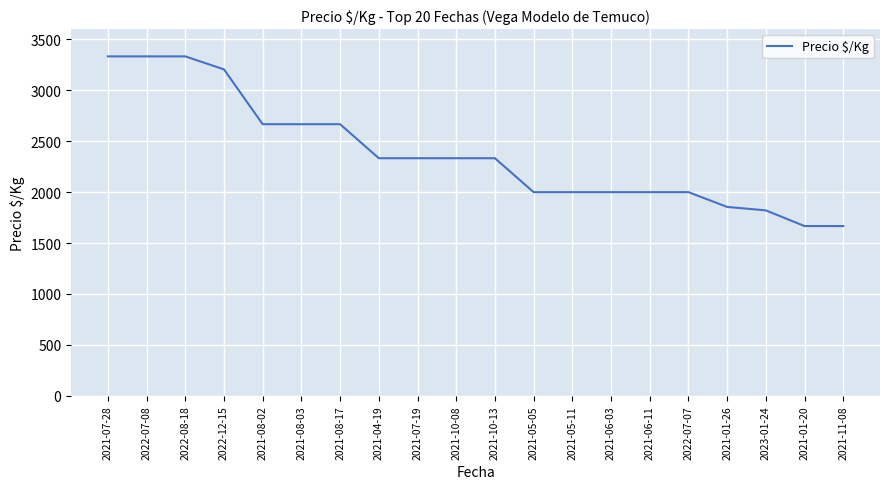

Reading left to right, transcribe all the data shown in this chart.

3333	3333	3333	3205	2667	2667	2667	2333	2333	2333	2333	2000	2000	2000	2000	2000	1855	1821	1667	1667